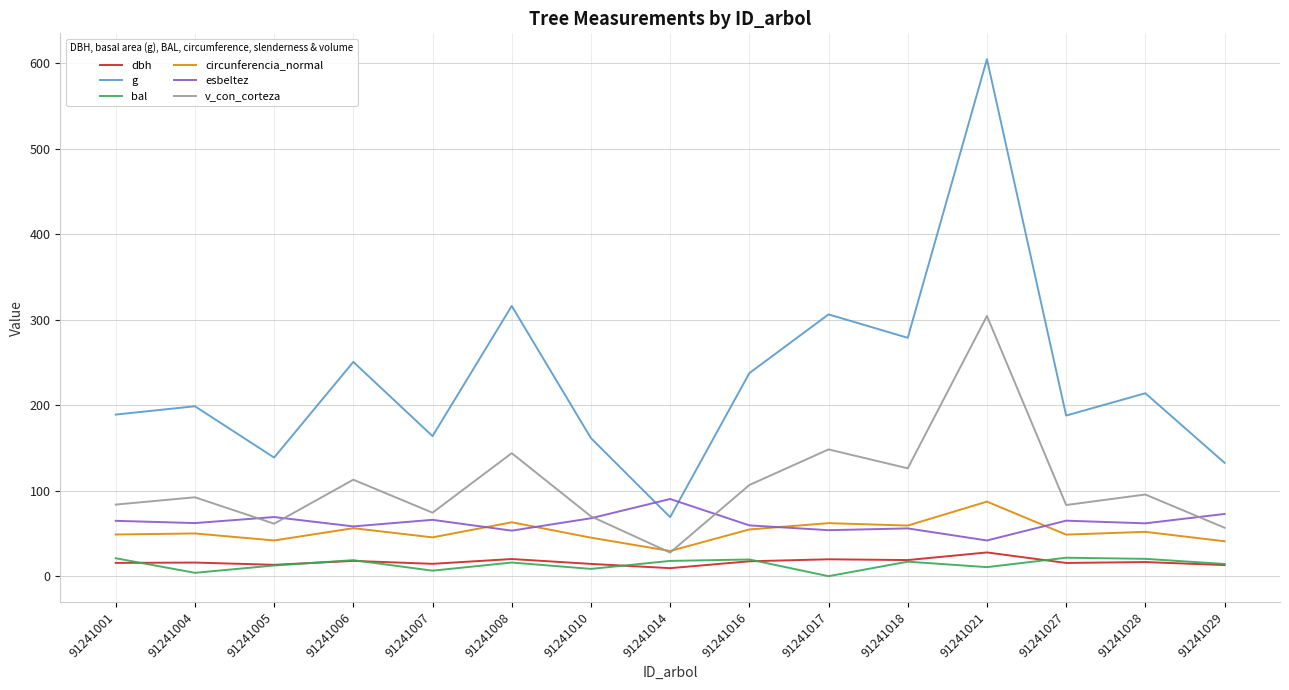

At how many categories does at least one series exceed 257?

4